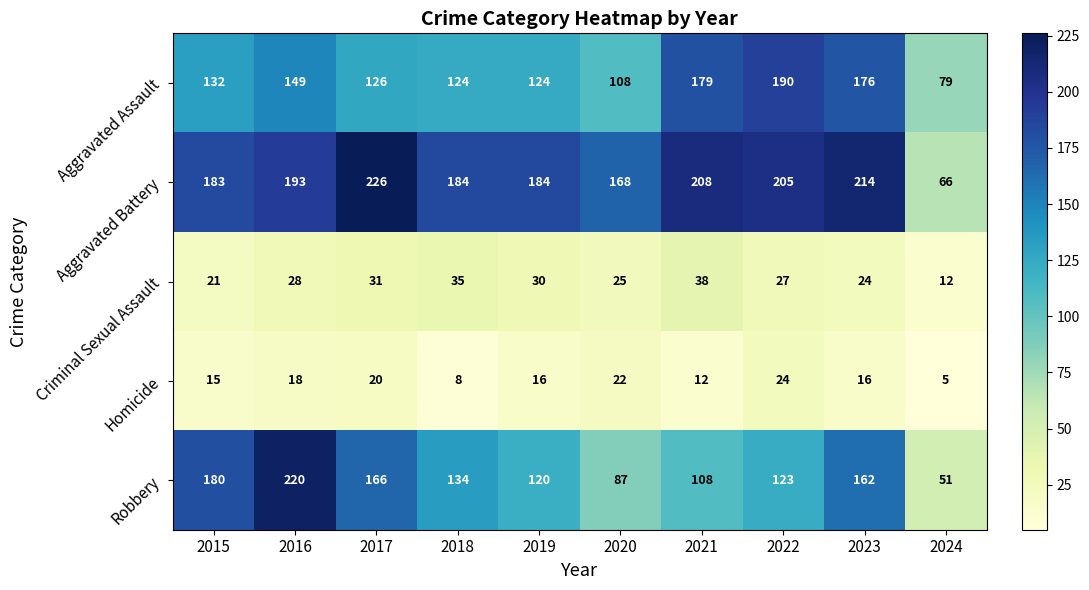

Read the Criminal Sexual Assault value at 2019, to the nearest 5.

30